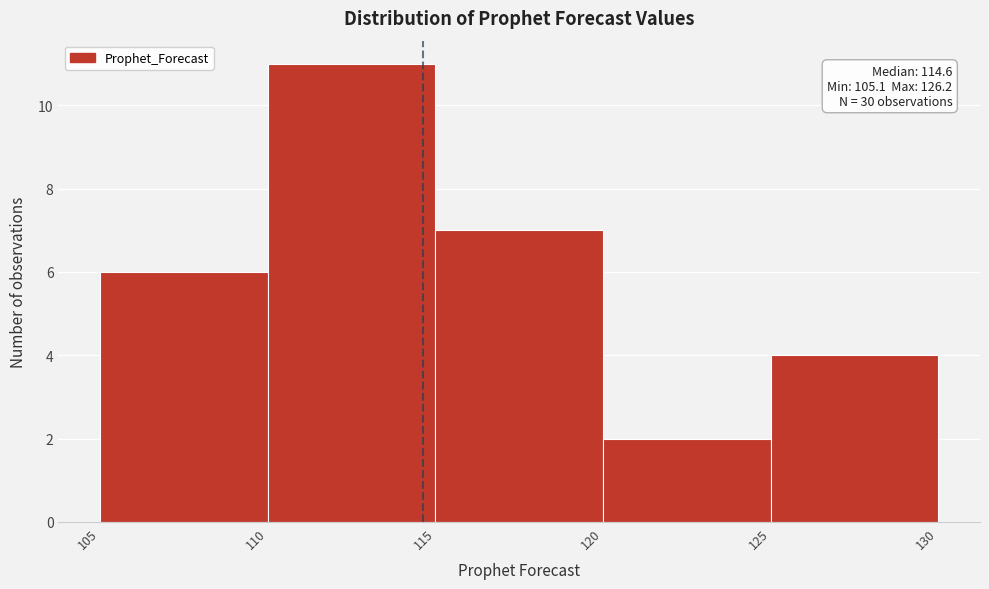

Over which range of the x-axis is the bar tallest?

110 to 115